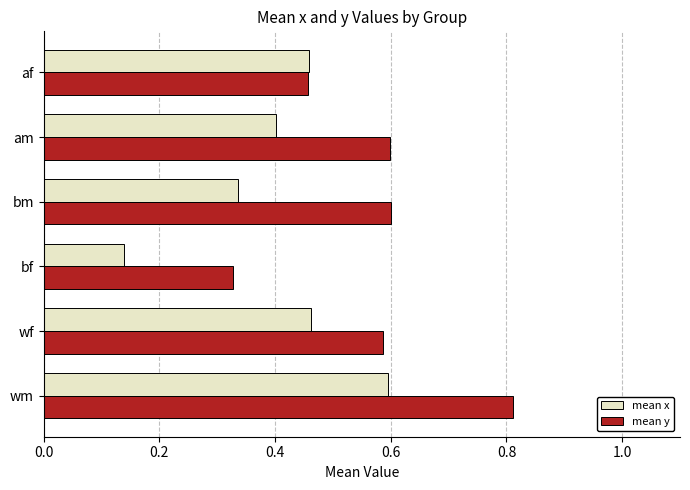

How many categories are shown in the chart?

6